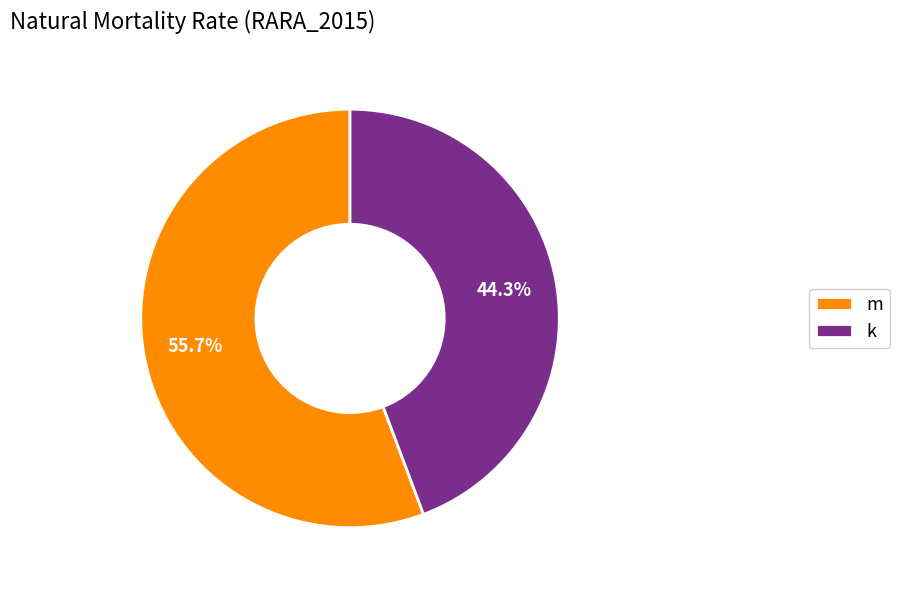

To the nearest percent, what is the difference between the largest and smallest slice percentages?

11%